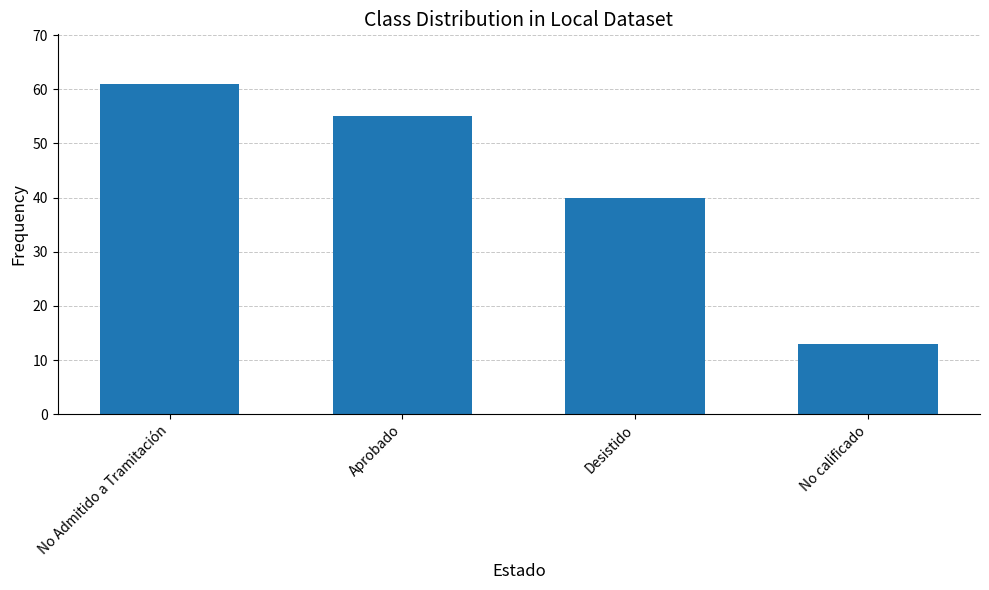

Reading left to right, transcribe all the data shown in this chart.

61	55	40	13